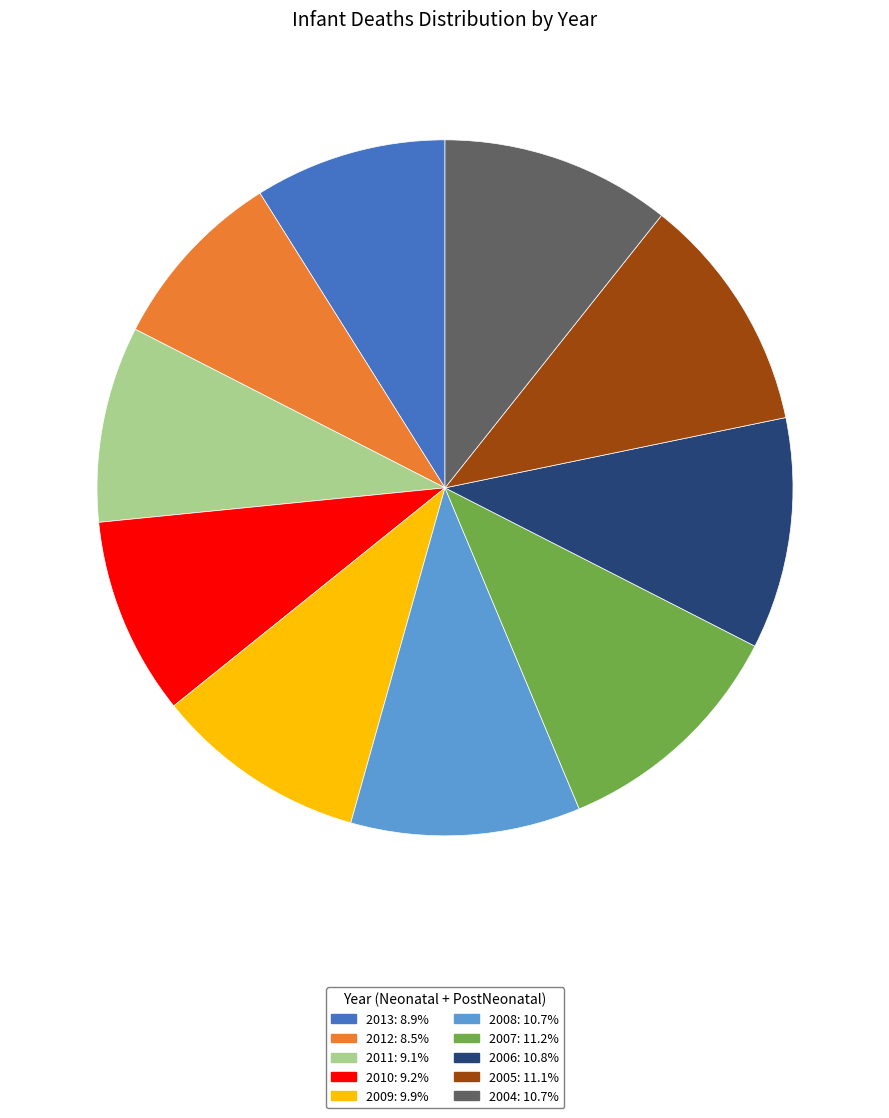

Is the sum of 2011 and 2009 greater than half?

No